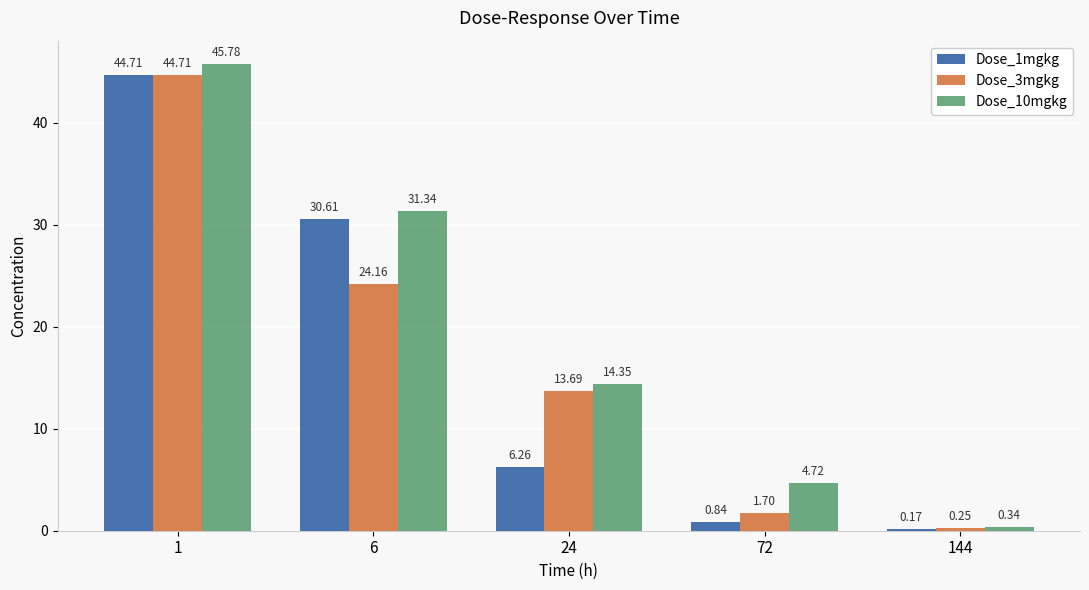

Does the chart contain any negative values?

No